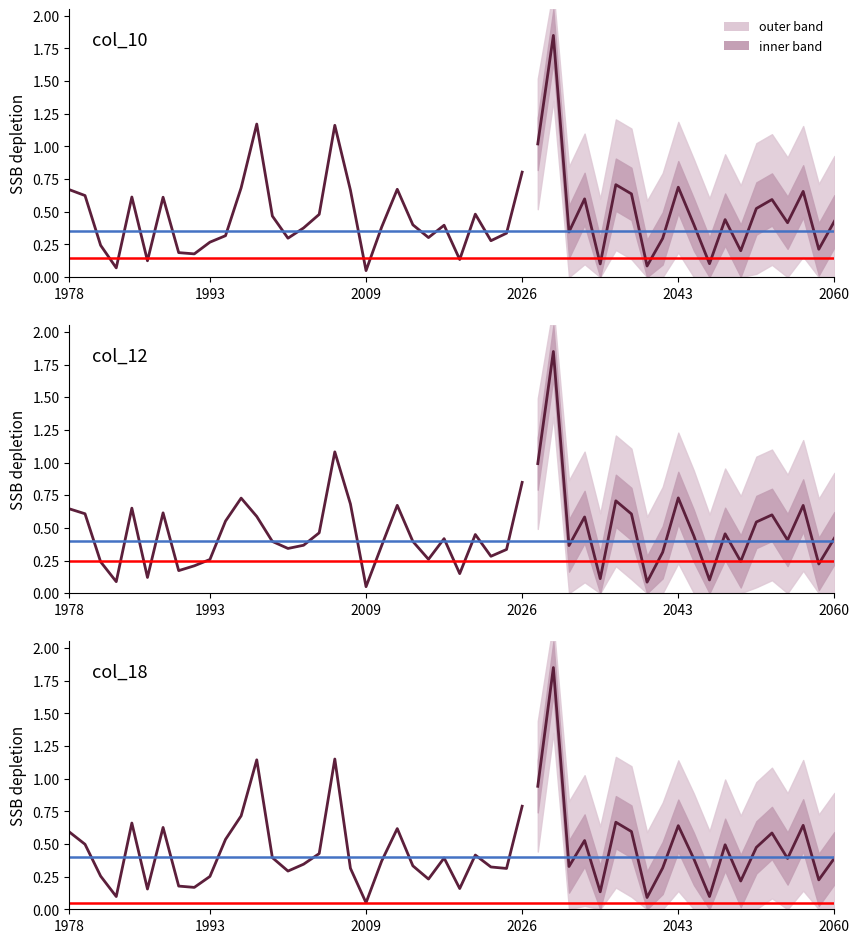

At which label does red ref reach its peak?

1978